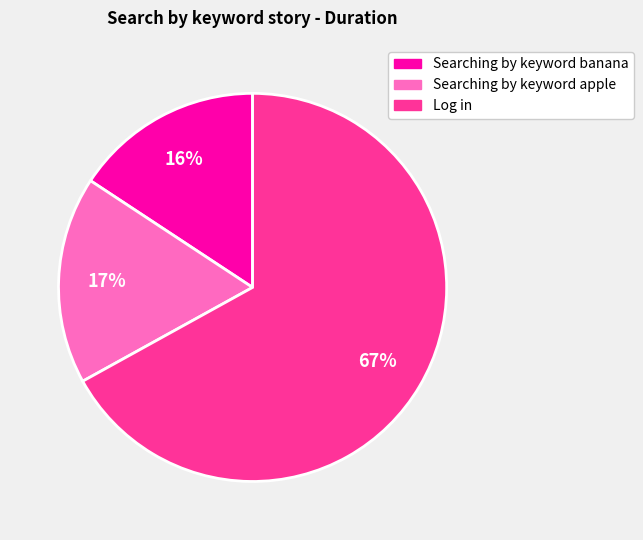

Do Log in and Searching by keyword banana together represent more than half of the pie?

Yes